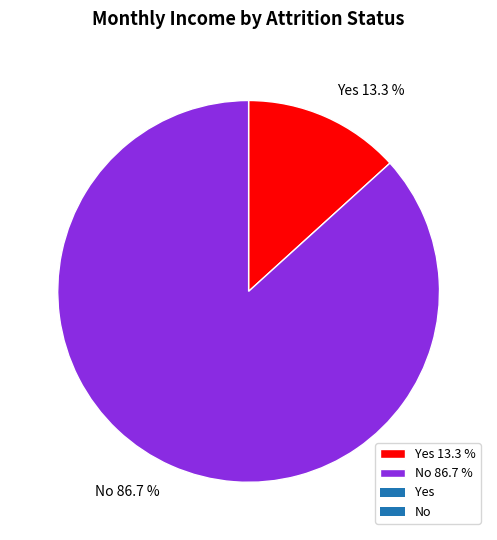

What portion of the pie excludes Yes 13.3 %?

86.7%